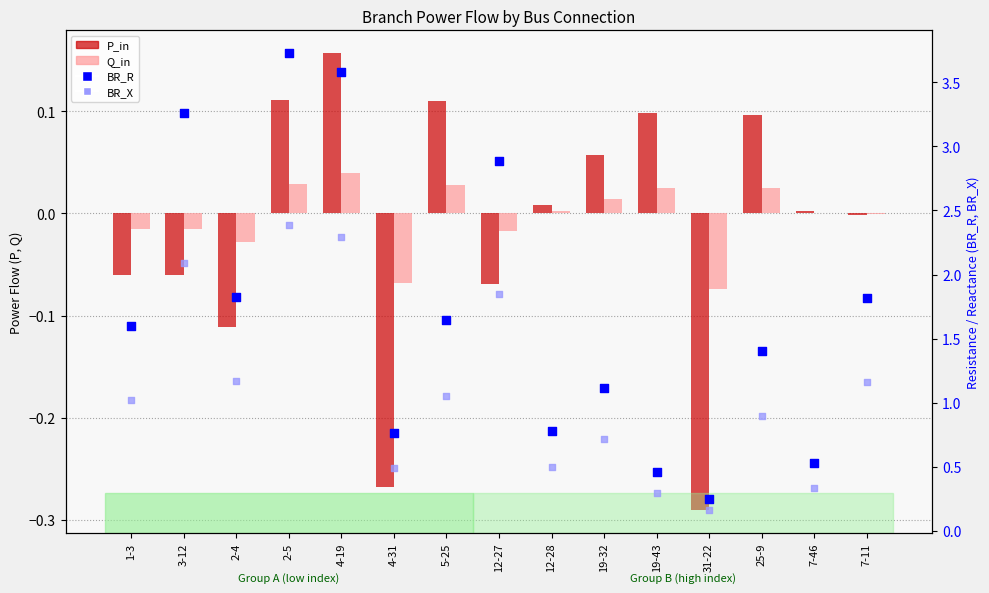

What is the total value across all series at 25-9?

2.4